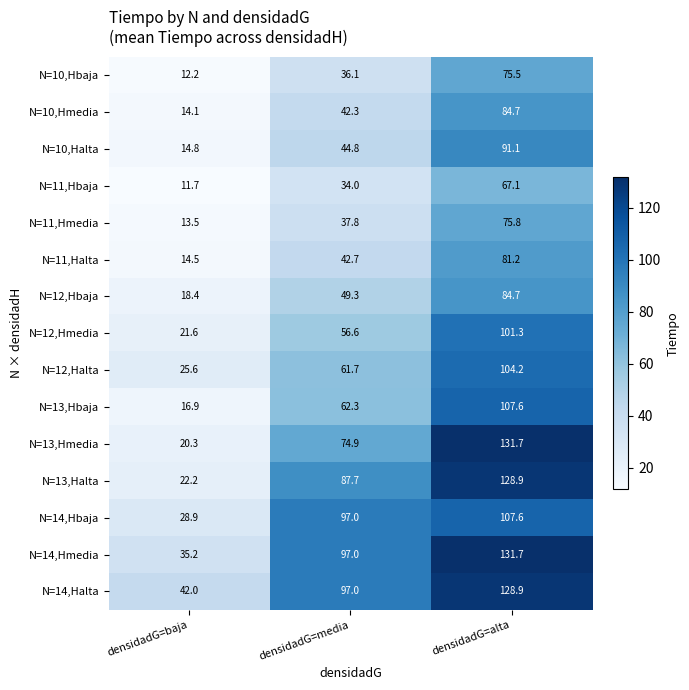

True or false: N=10,Hbaja has a value of 22.3 at densidadG=alta.

False